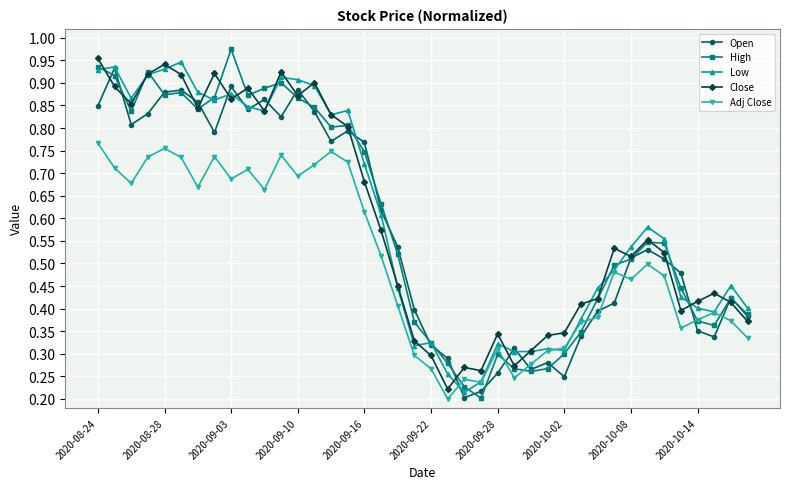

True or false: Close has more than 1 points higher than both neighbors.

True